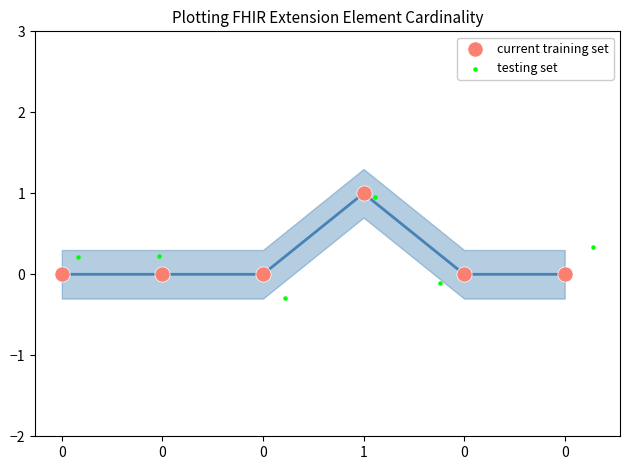

Which series contains the lowest Y value?

testing set